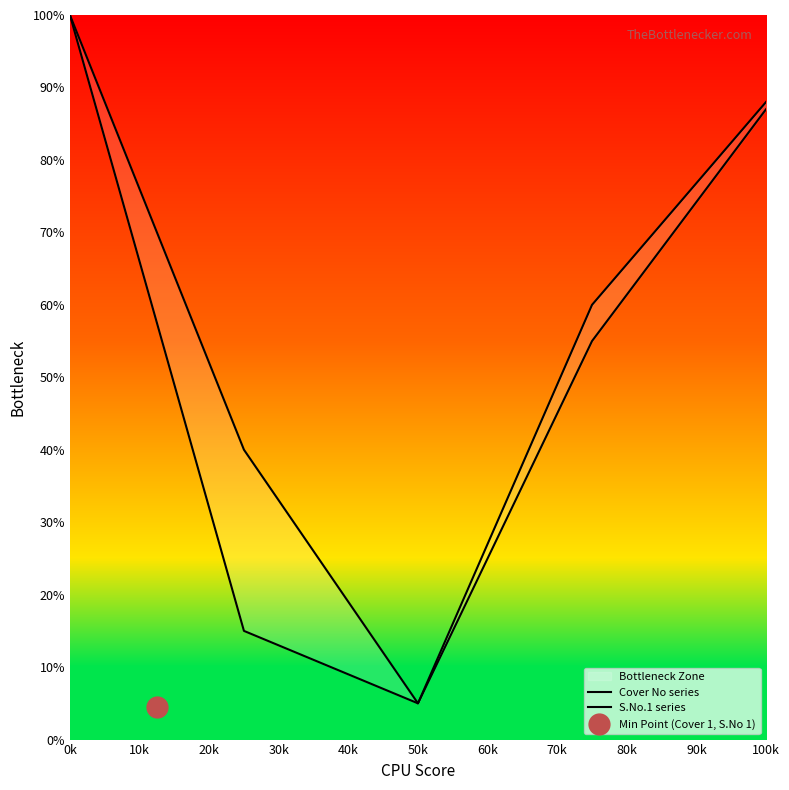

What is the average value of the S.No.1 series series?

52